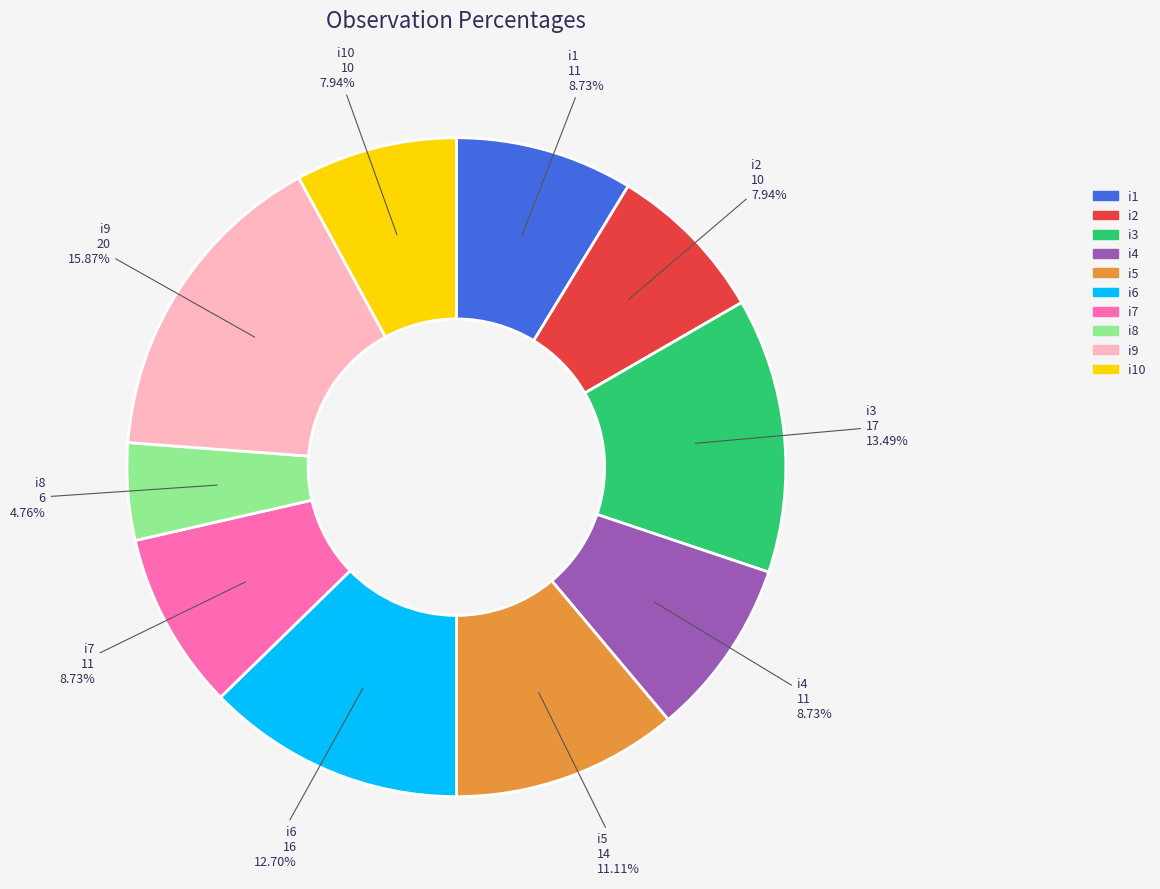

Is there a majority slice in this chart?

No